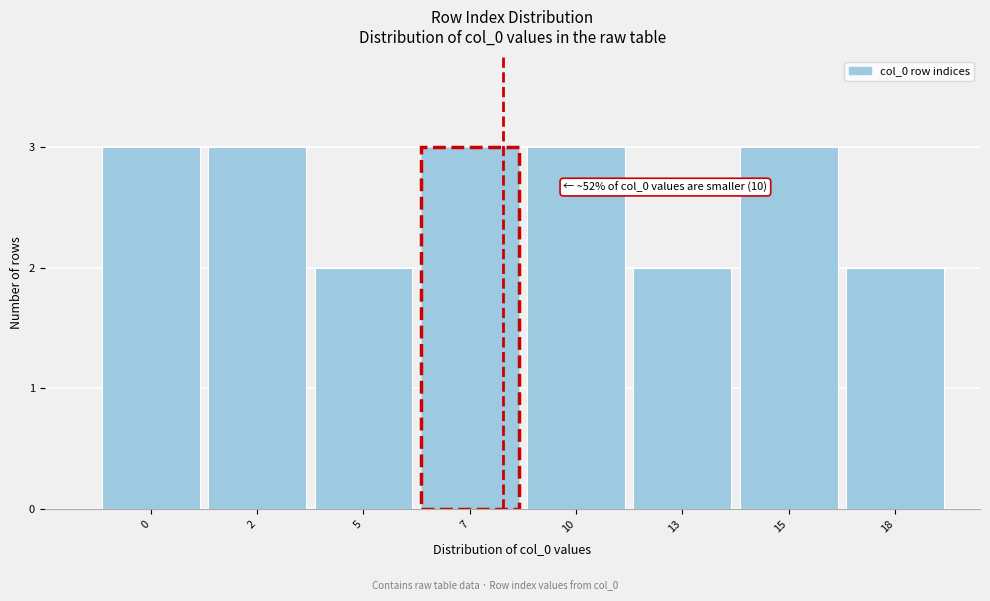

Reading right to left, transcribe all the data shown in this chart.

2	3	2	3	3	2	3	3